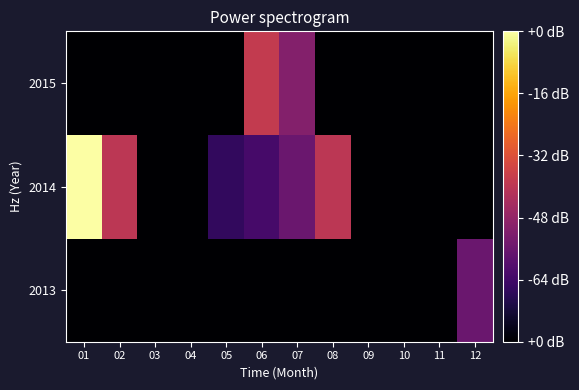

List the series in order of their overall mean, highest first.

2014, 2015, 2013